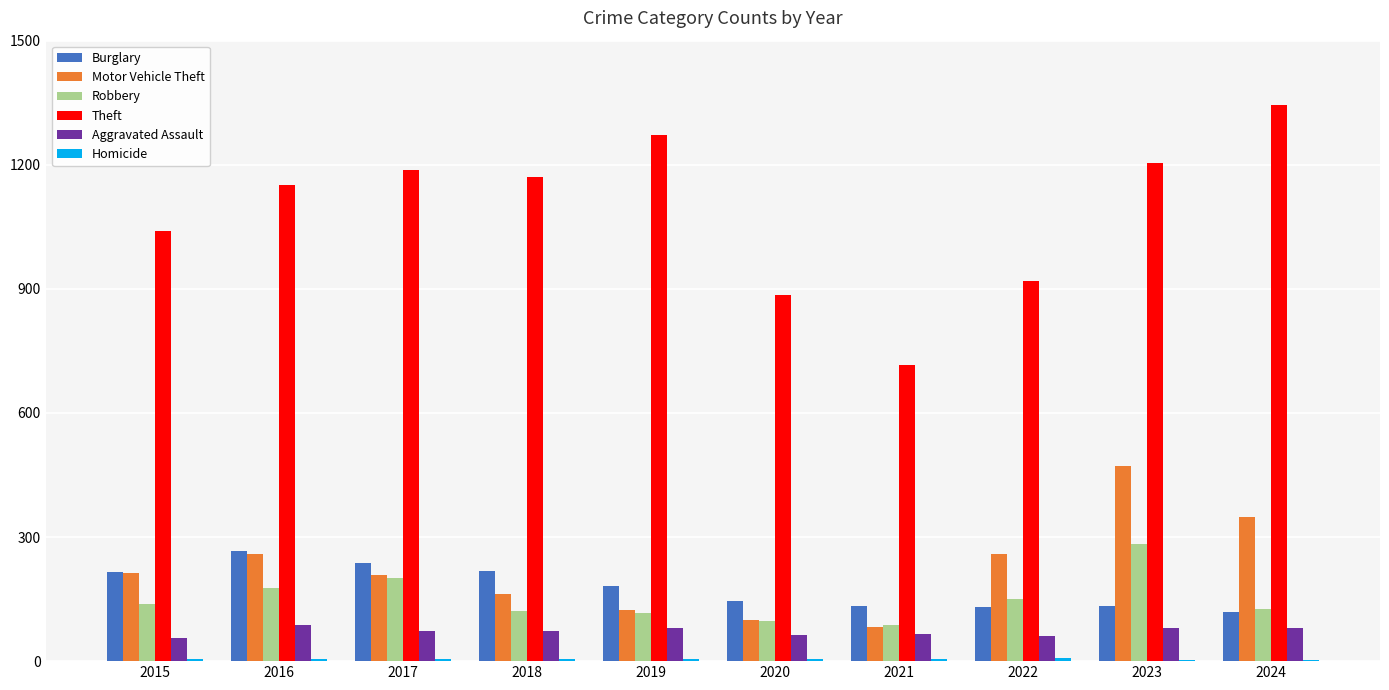

True or false: Robbery has a value of 178 at 2016.

True